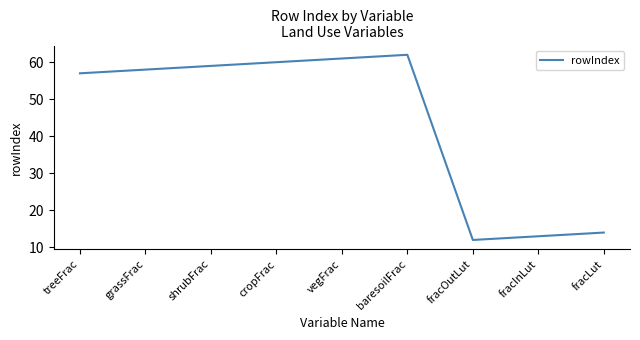

The value at grassFrac is 58. True or false?

True